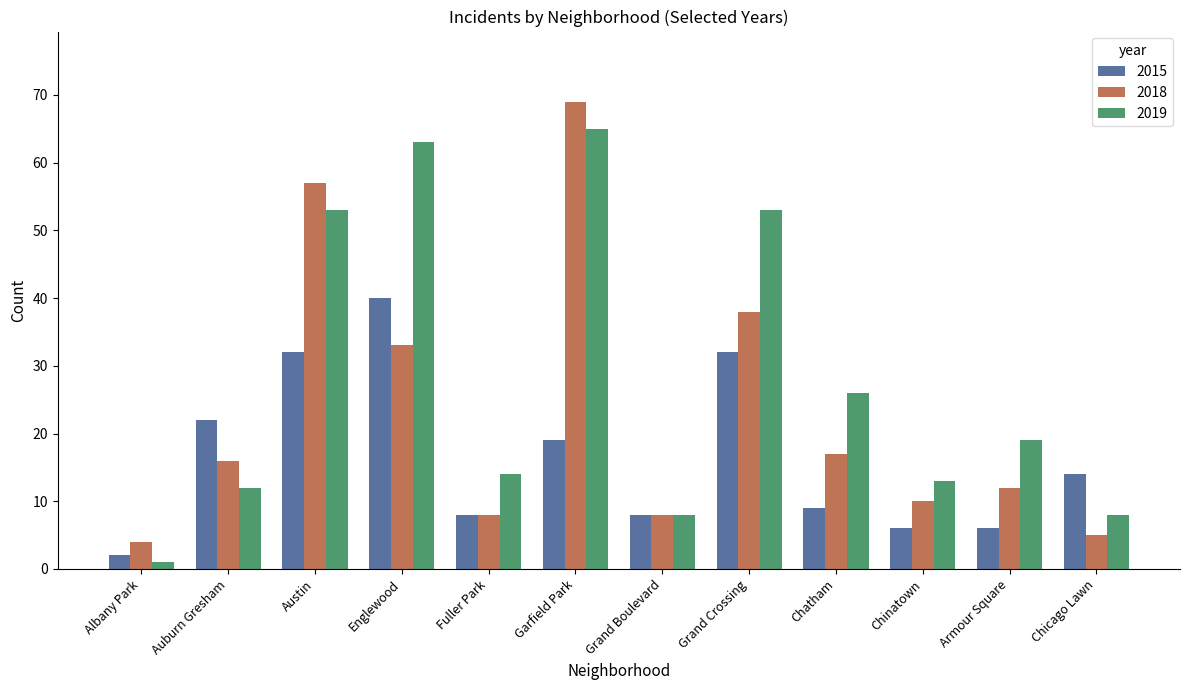

List the series in order of their peak value, lowest first.

2015, 2019, 2018